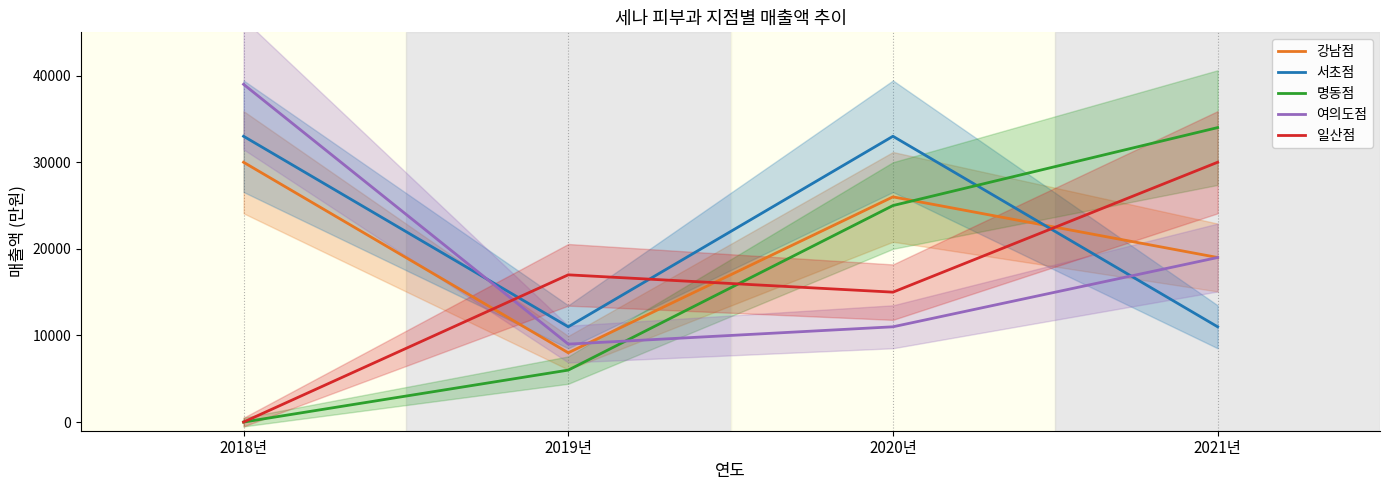

What are all the series names shown in the legend?

강남점, 서초점, 명동점, 여의도점, 일산점